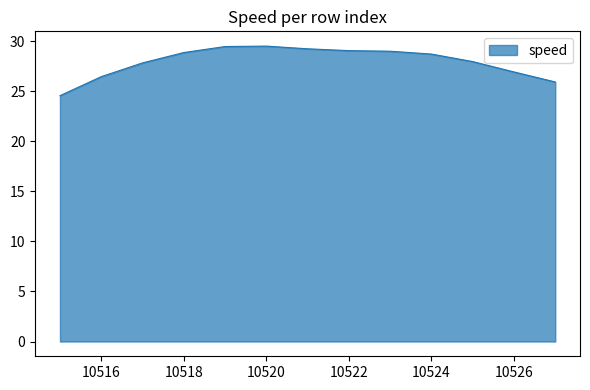

What is the minimum value shown in the chart?

24.6